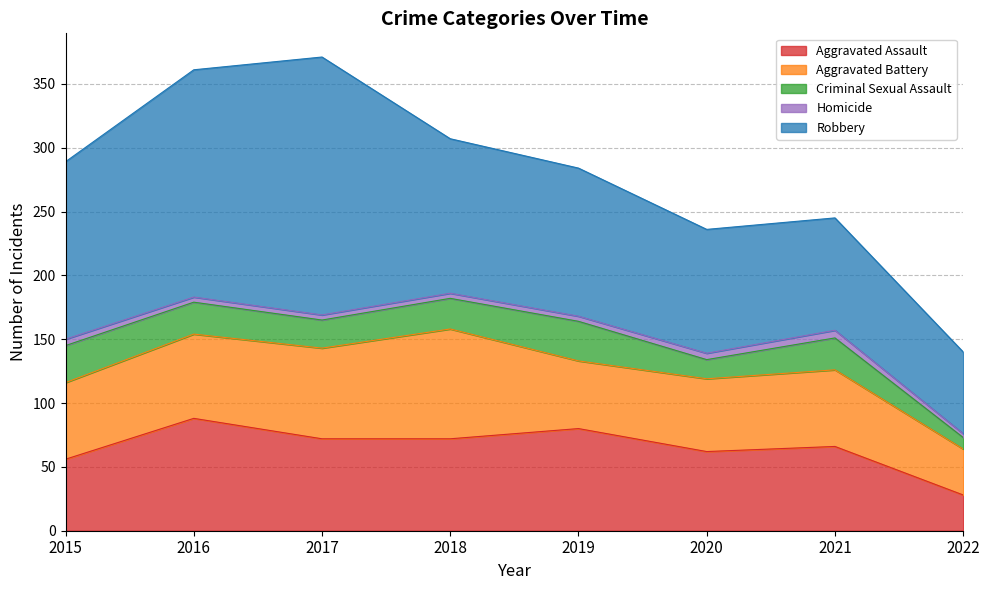

What is the difference between the highest and lowest values at 2020?

92